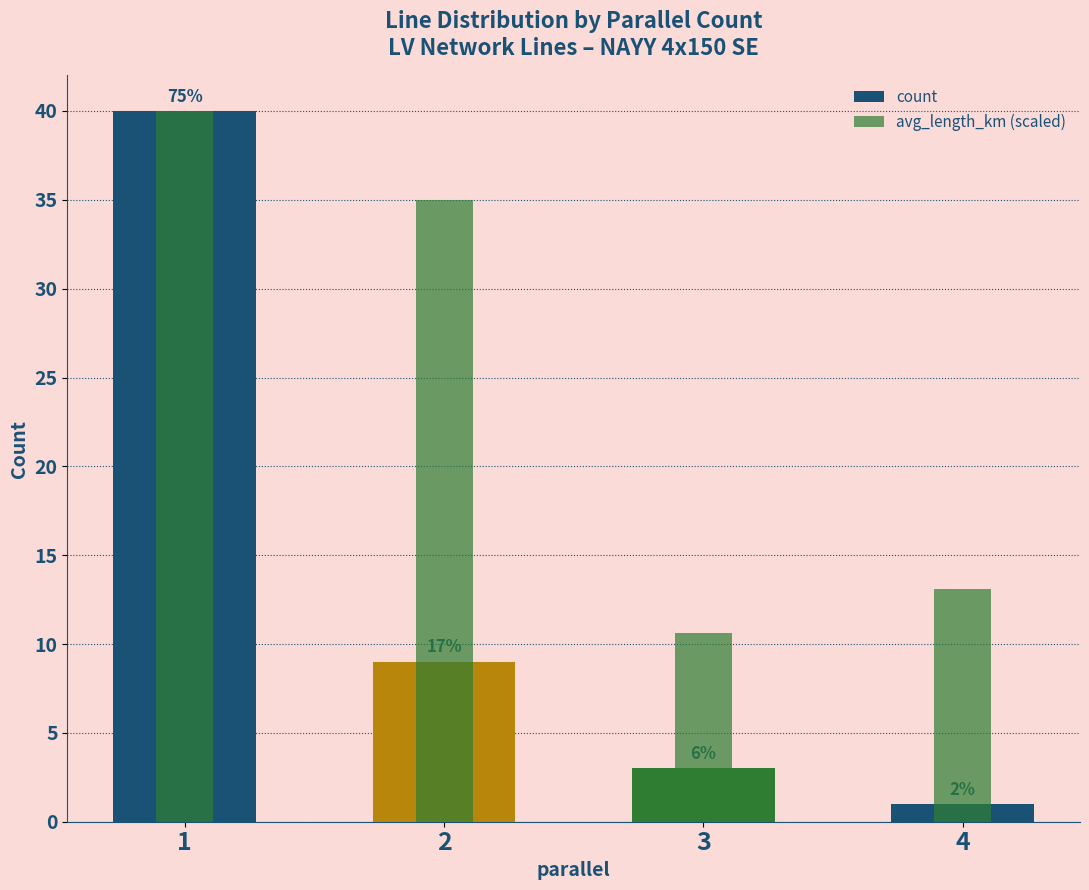

Which category has the highest value in the count series?

1